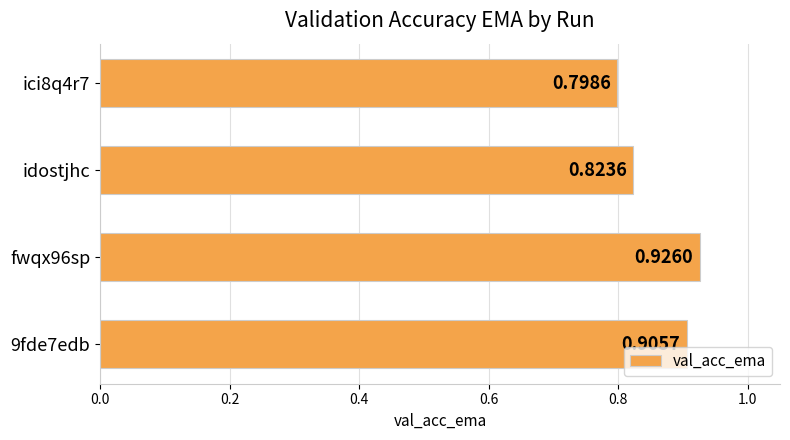

What is the sum of all values?

3.5